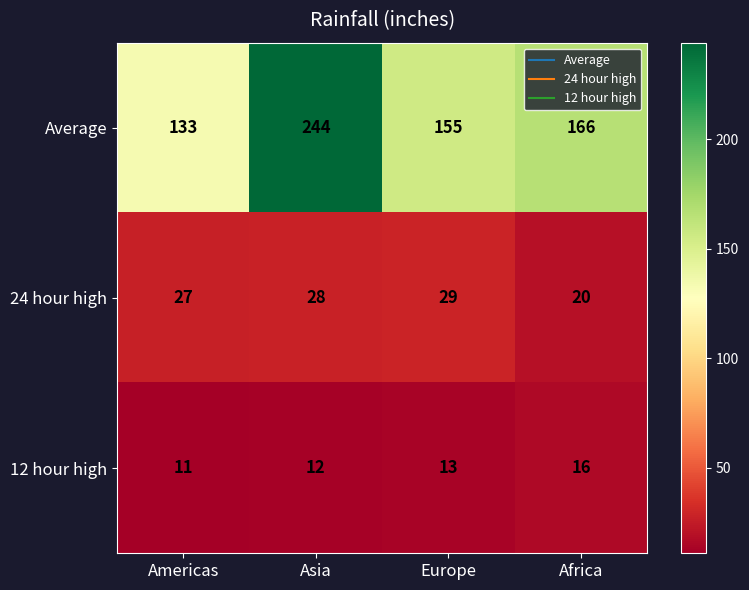

Rank the series at Asia from lowest to highest value.

12 hour high, 24 hour high, Average